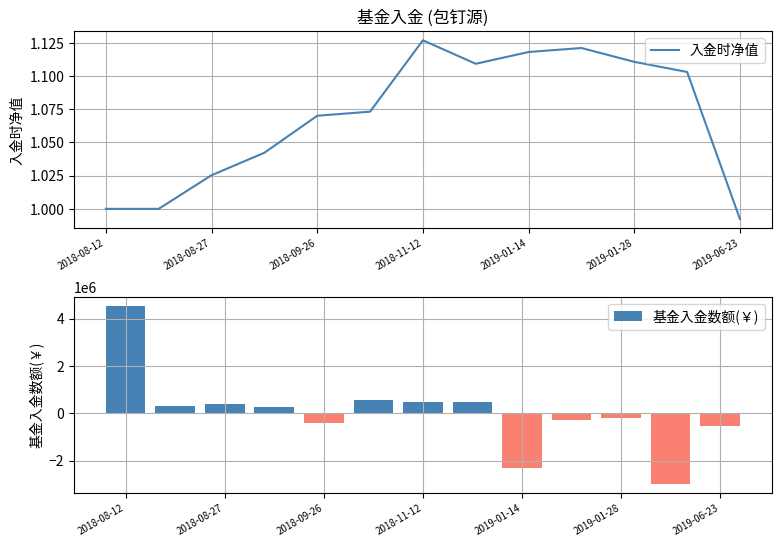

What is the highest value of the 基金入金数额(￥) series?

4547333